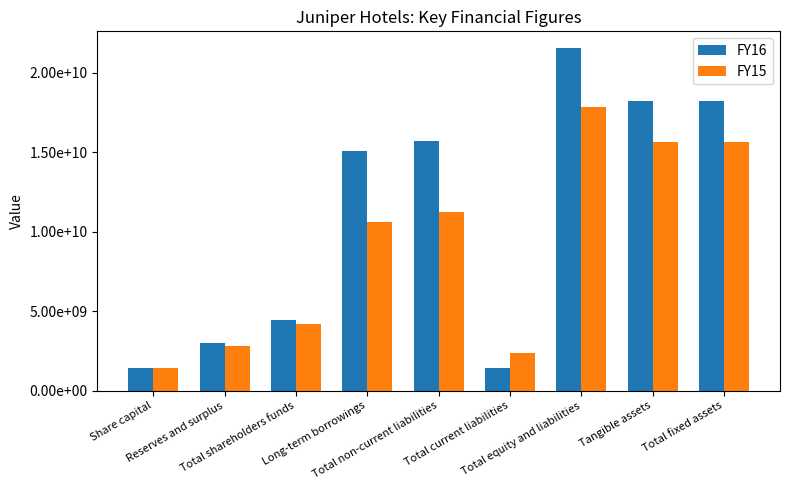

What are all the series names shown in the legend?

FY16, FY15